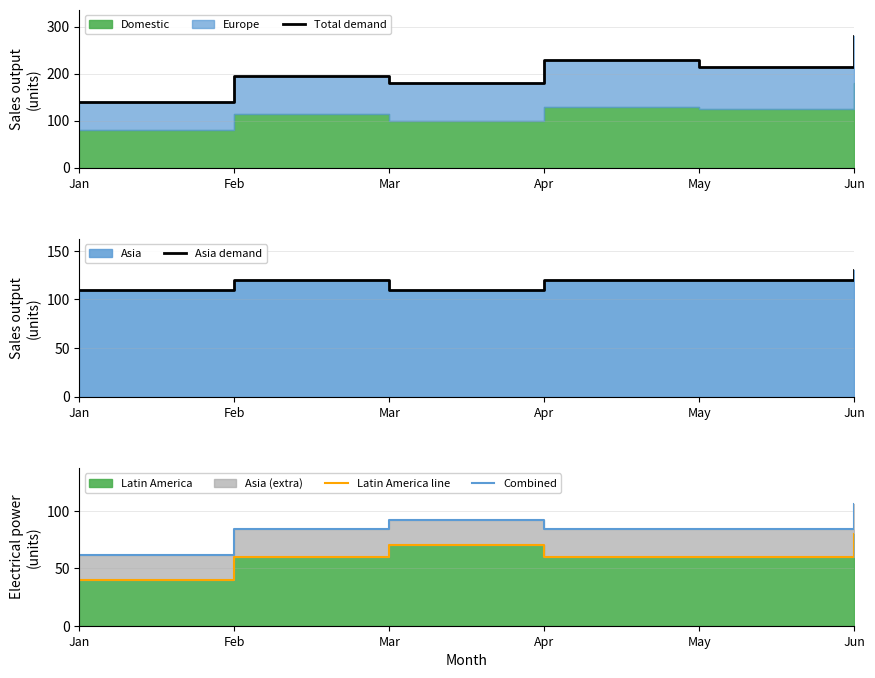

The Asia demand series shows 130 at Jun. True or false?

True